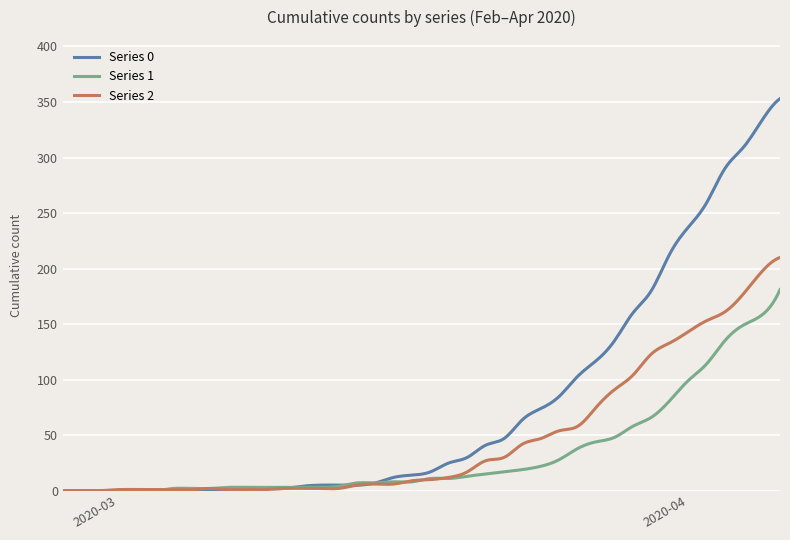

What is the maximum value for Series 1?

181.0